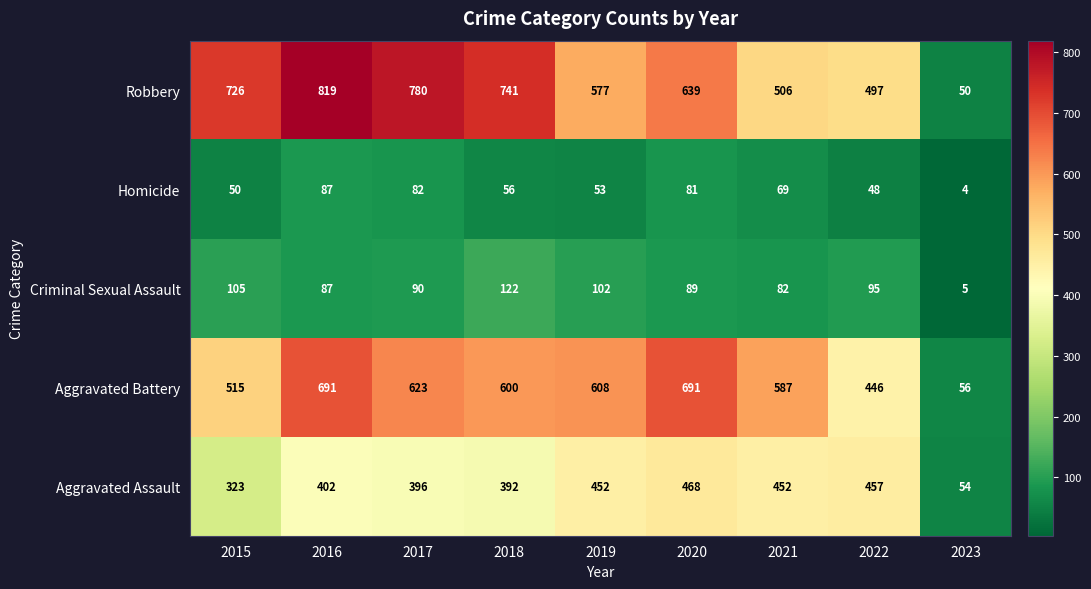

True or false: Homicide has a value of 122 at 2016.

False